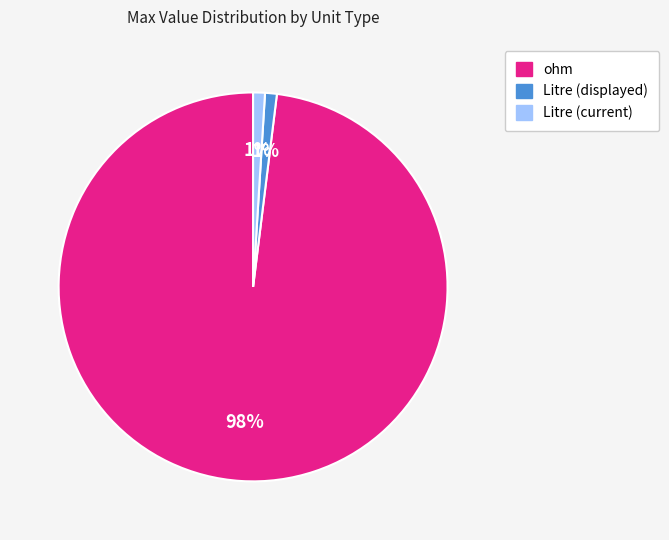

Does any single category account for the majority?

Yes